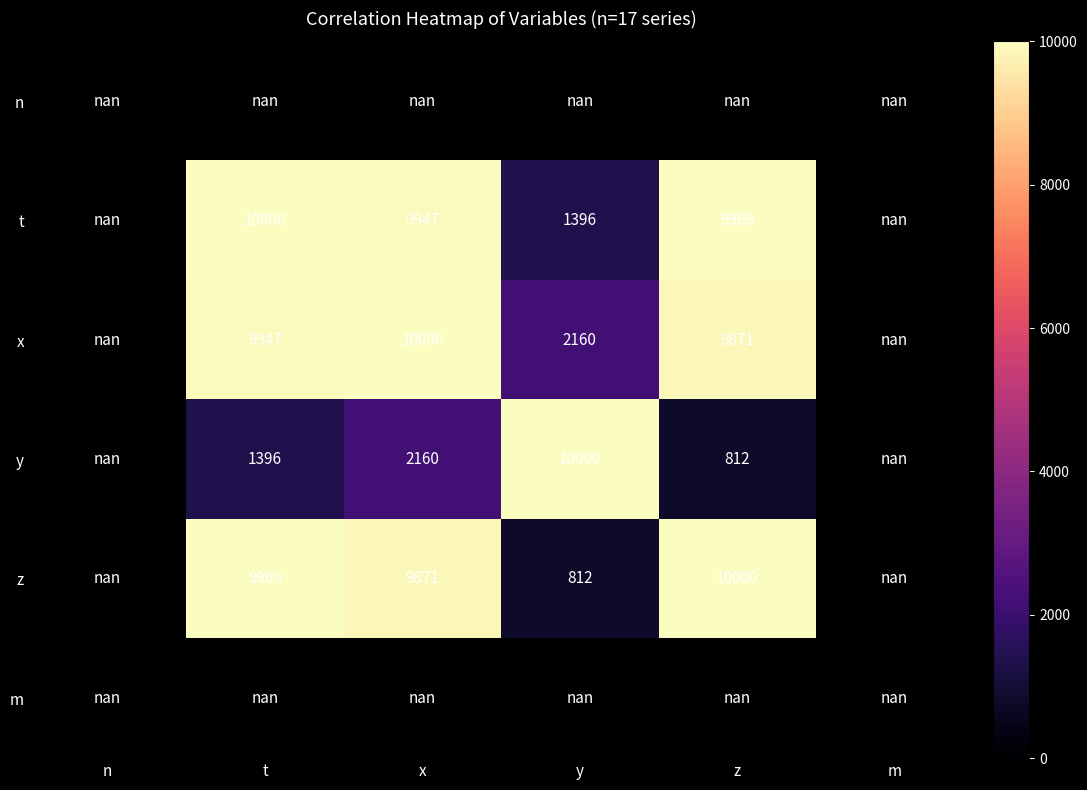

Which category has the lowest value across all series?

z